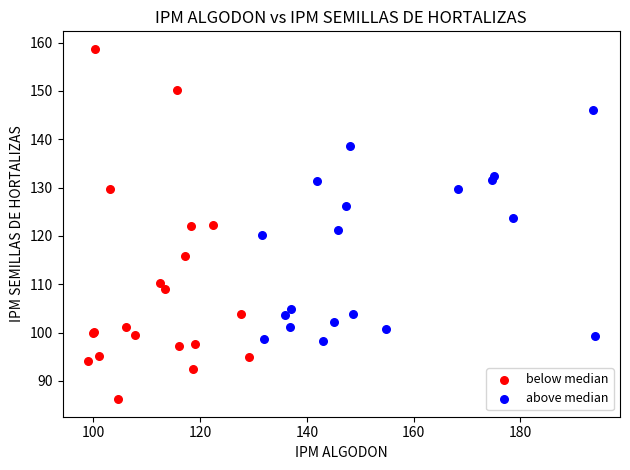

Which series contains the lowest Y value?

below median